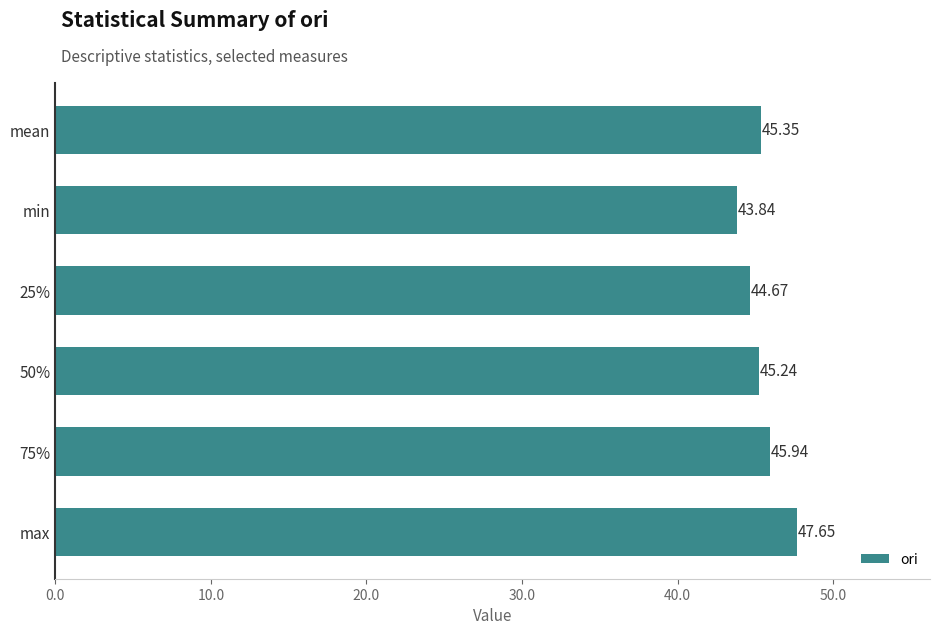

What is the difference between the maximum and minimum values?

3.8